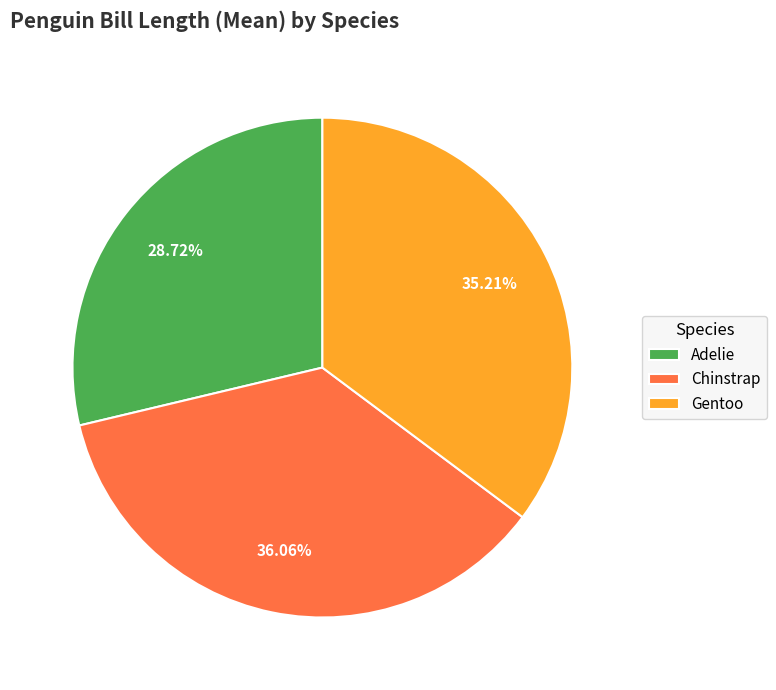

Rank the categories by value from highest to lowest.

Chinstrap, Gentoo, Adelie